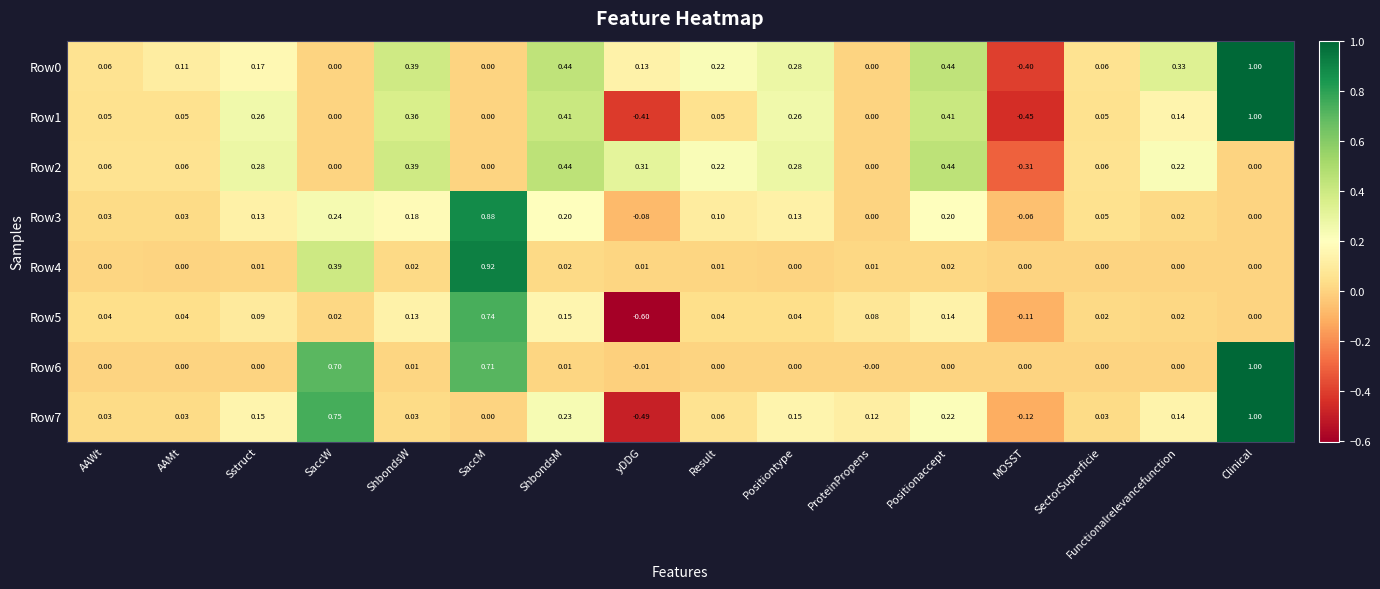

Where does the Row7 series first go above 0?

AAWt